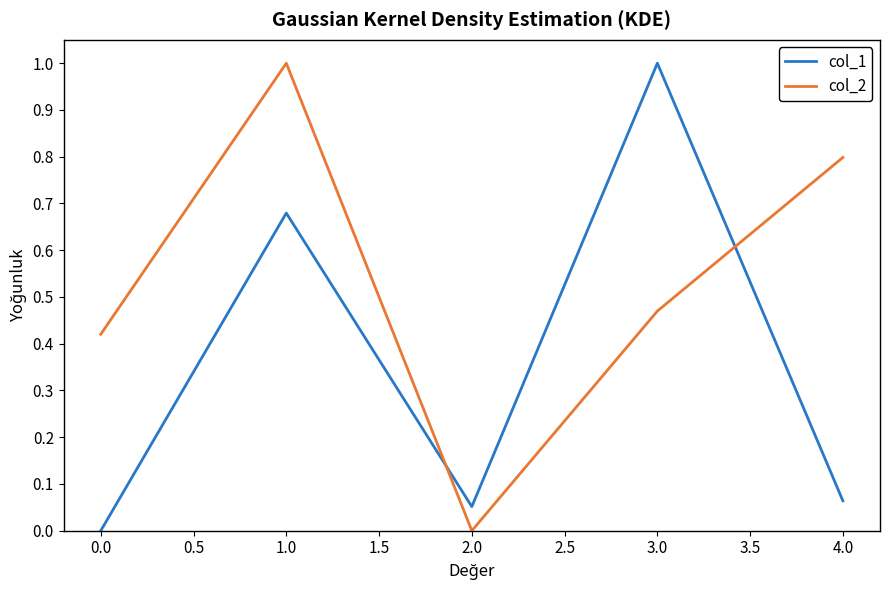

What are all the series names shown in the legend?

col_1, col_2